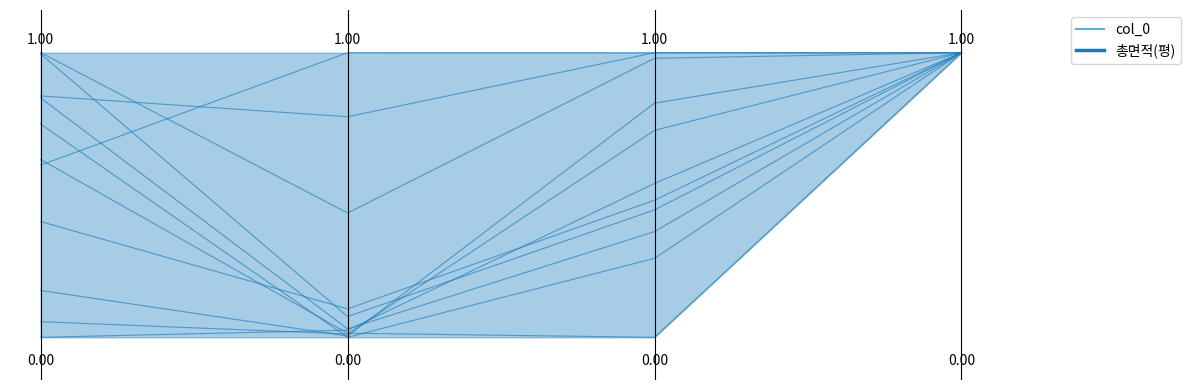

True or false: 총면적(평) has a value of 0.0 at 총면적(평).

False